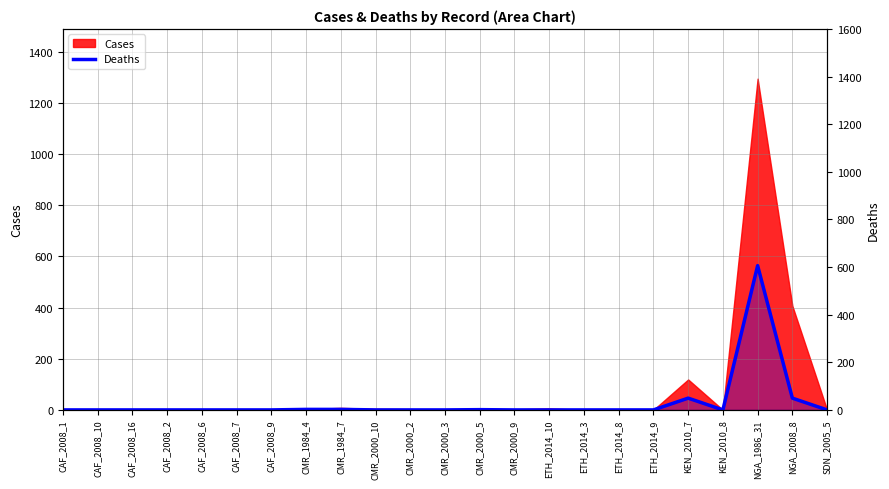

True or false: the data shows 0 at CMR_2000_10.

True